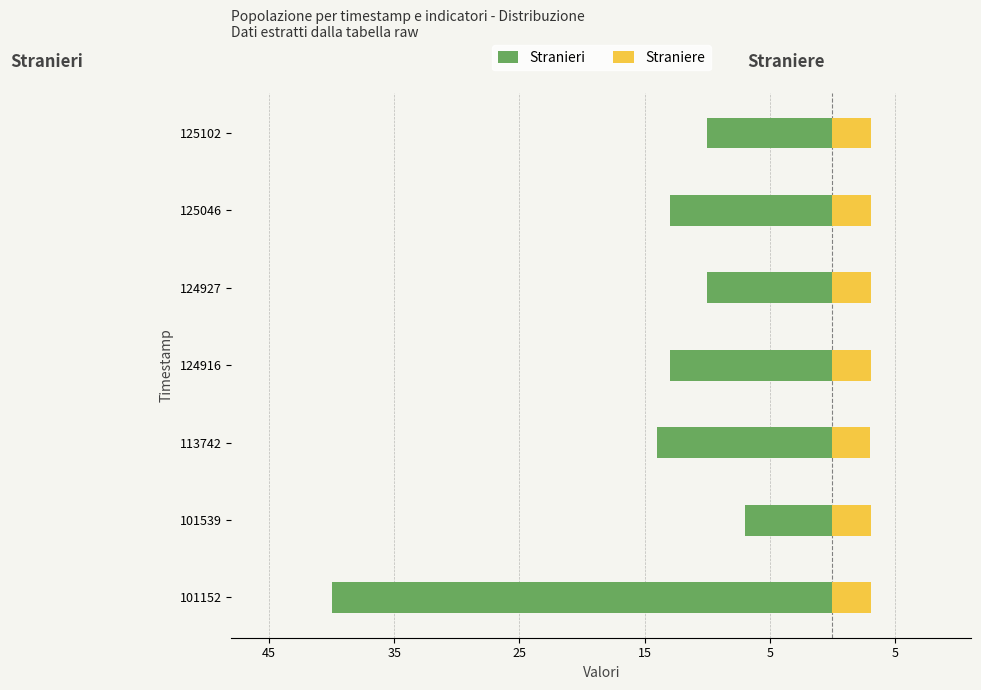

Reading left to right, list all the values displayed in this chart.

Stranieri: -40.0	-7.0	-14.0	-13.0	-10.0	-13.0	-10.0
Straniere: 3.0	3.1	3.0	3.1	3.1	3.1	3.1